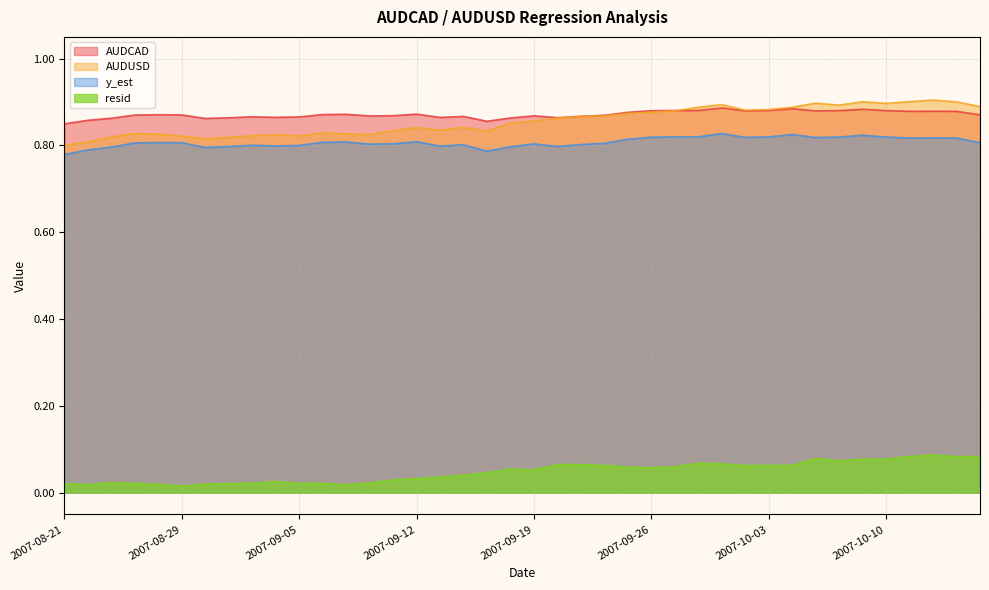

Which has a higher value, 2007-09-28 or 2007-09-26?

2007-09-28